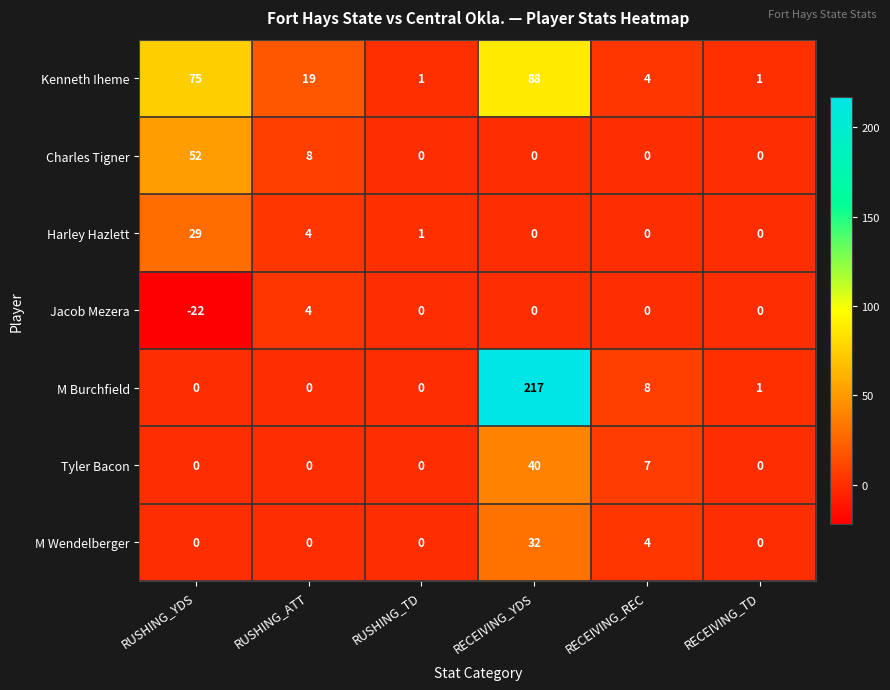

How many data points does each series have?

6